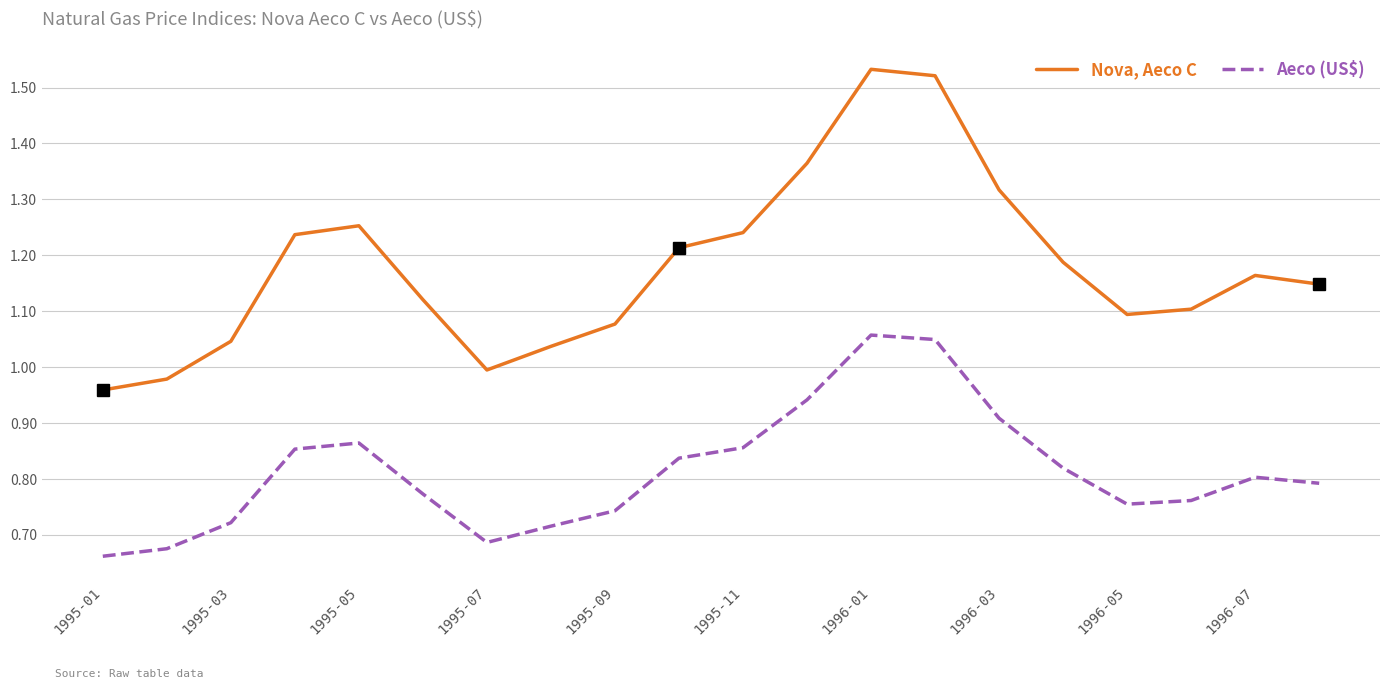

True or false: Aeco (US$) and Nova, Aeco C cross at least once.

False